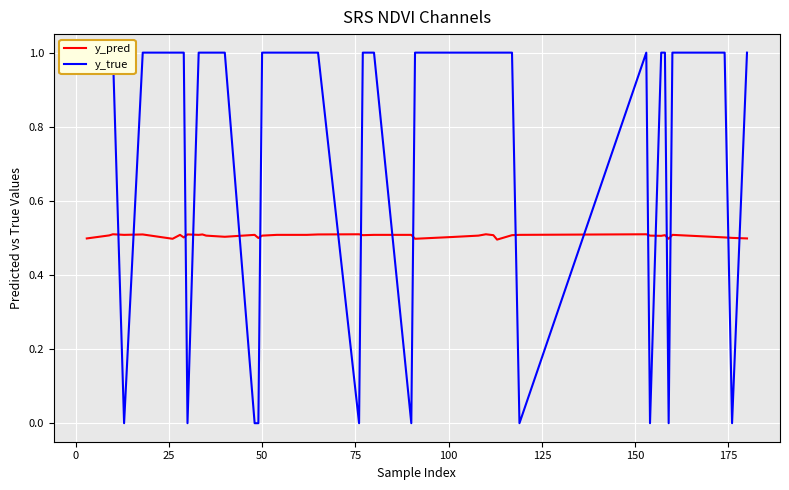

How many interior local peaks does the y_pred series have?

11